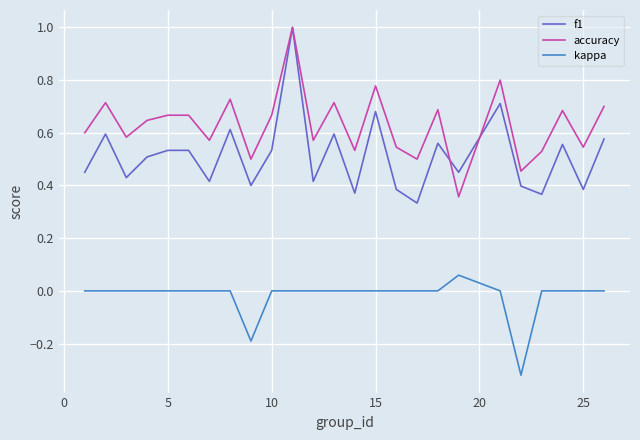

True or false: f1 and accuracy intersect in this chart.

True